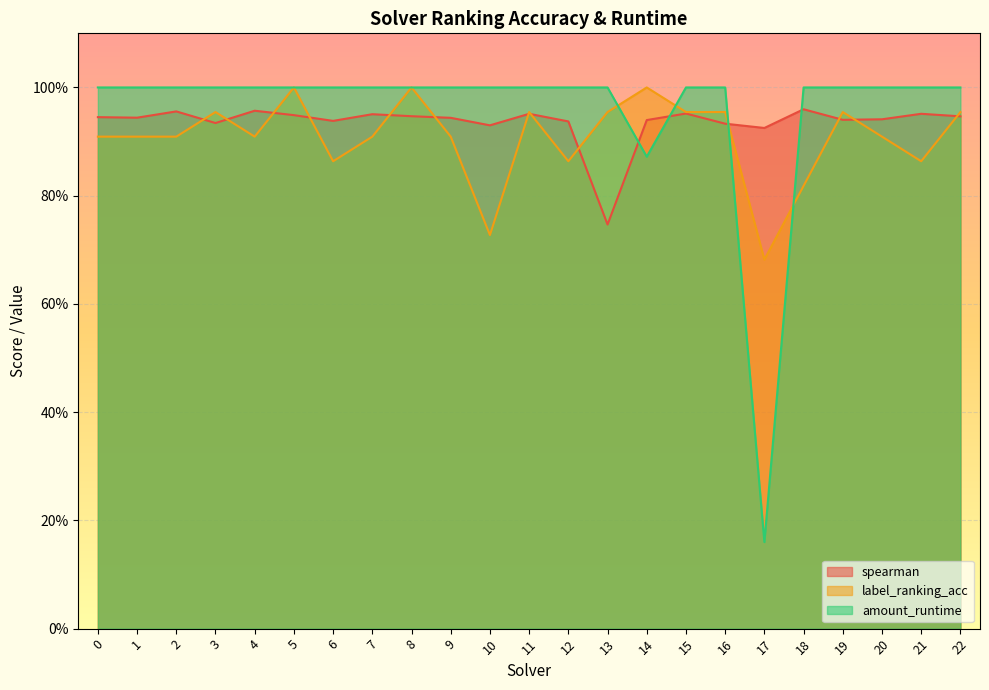

What is the sum of the label_ranking_acc values at 3 and 16?

1.9